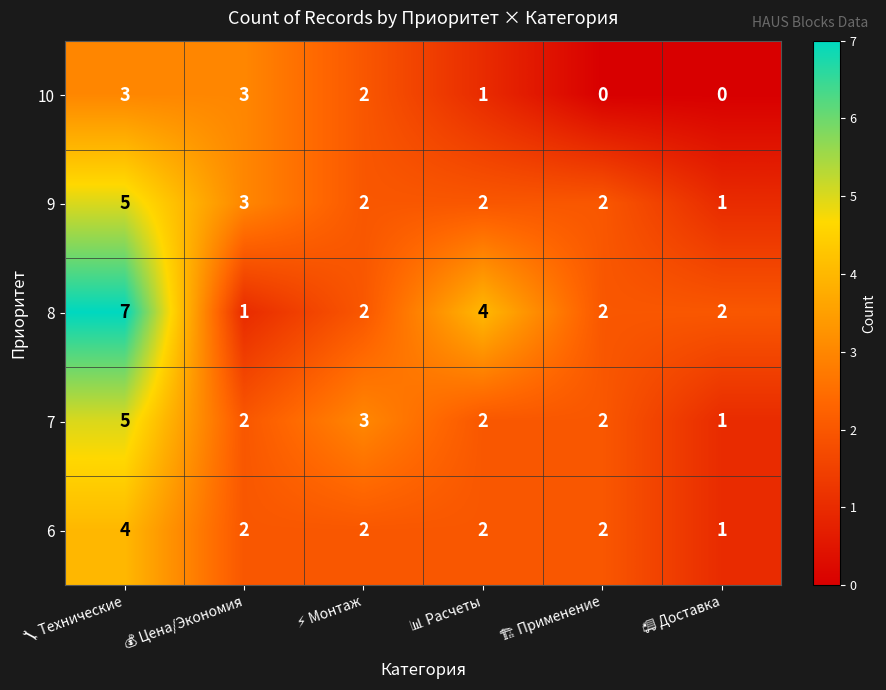

Reading left to right, transcribe all the data shown in this chart.

10: 3	3	2	1	0	0
9: 5	3	2	2	2	1
8: 7	1	2	4	2	2
7: 5	2	3	2	2	1
6: 4	2	2	2	2	1